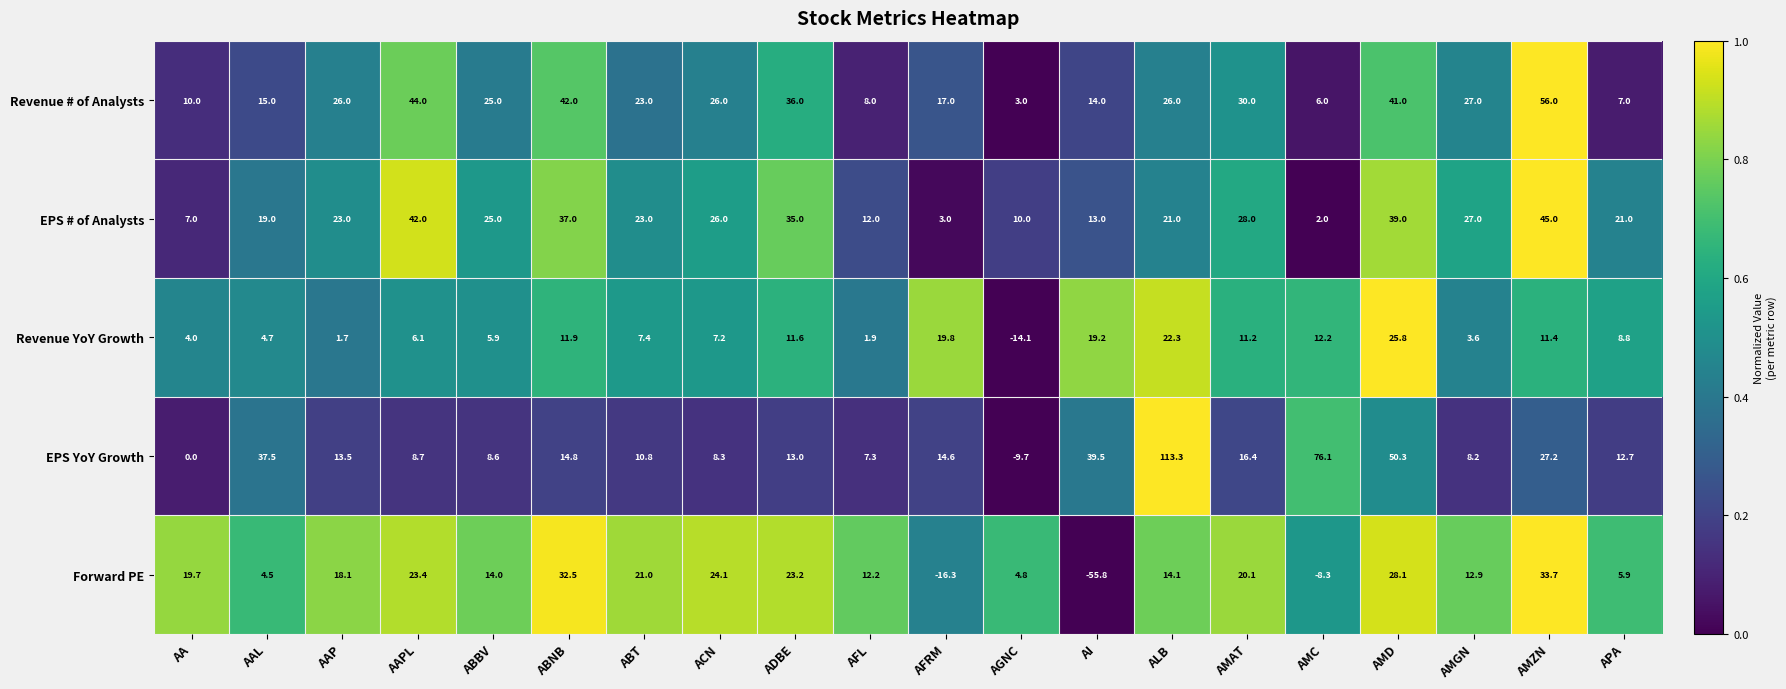

What value does the Revenue # of Analysts series have at ACN?

26.0